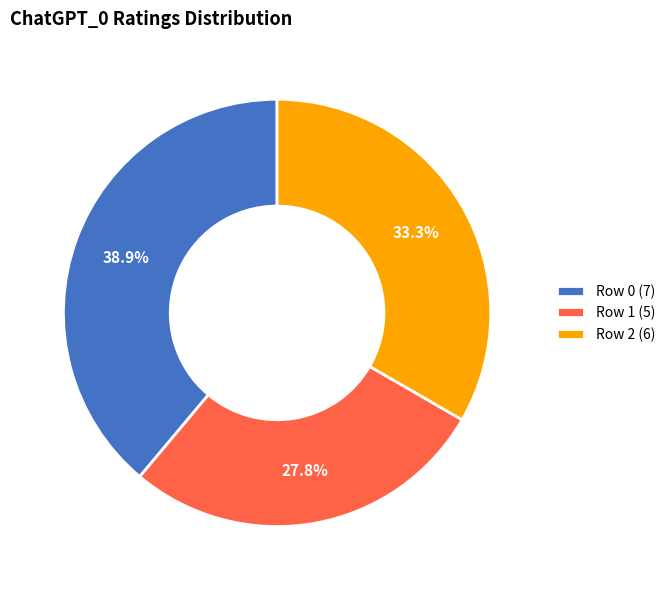

How many segments does this pie chart have?

3